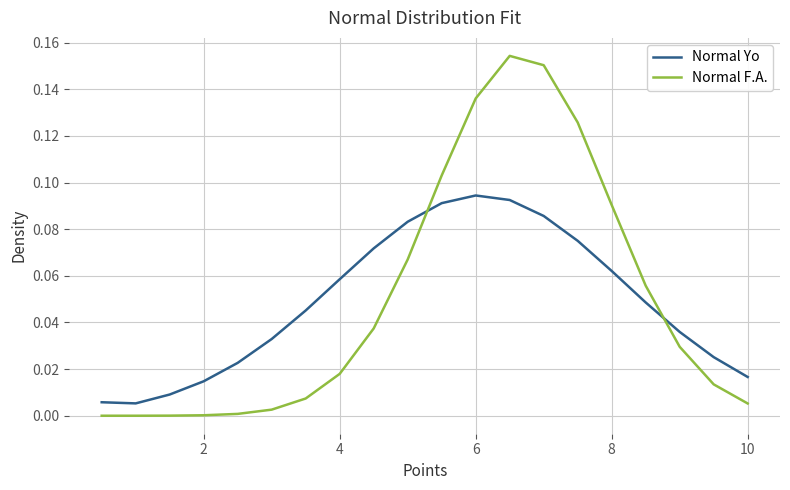

Which series has the largest range (max minus min)?

Normal F.A.